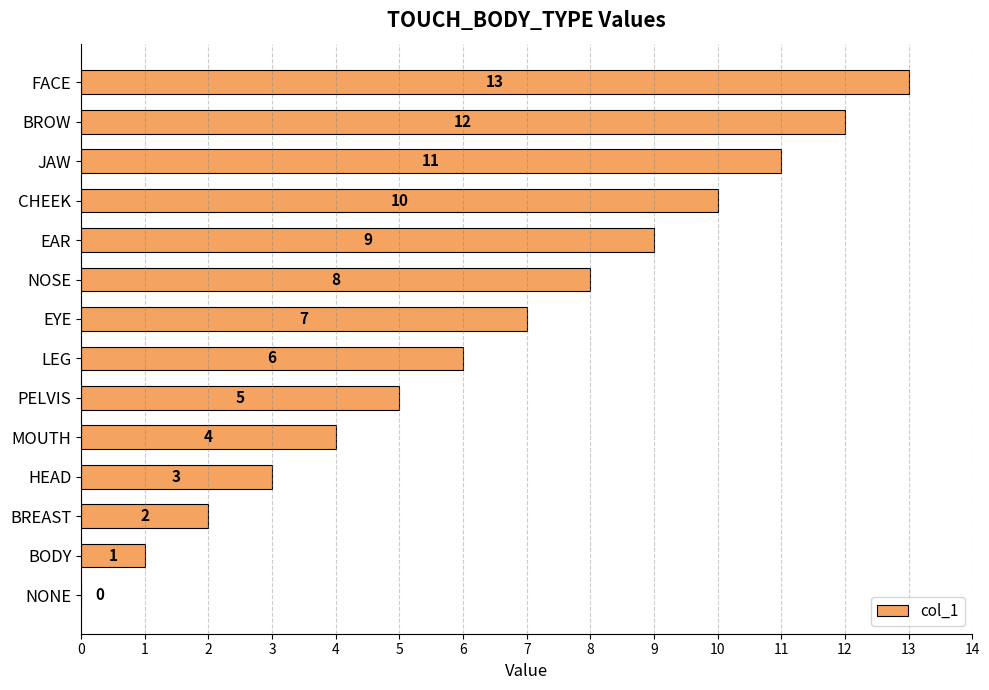

Is it true that the value at CHEEK is 10?

True